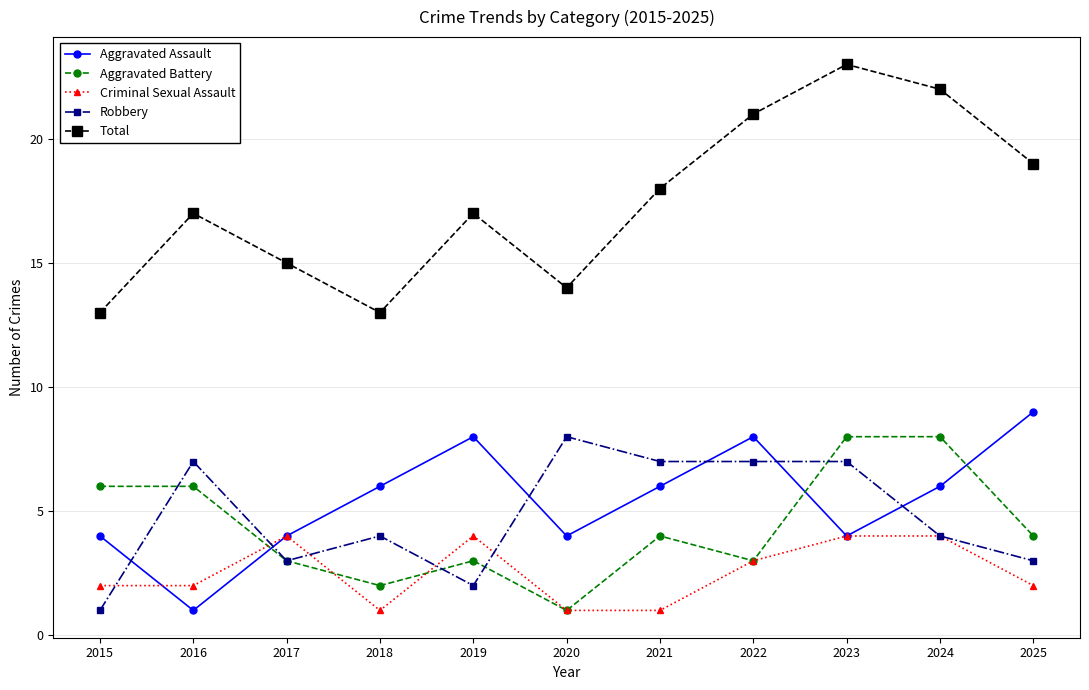

What is the value of the Aggravated Assault point at the 8th from the left?

8